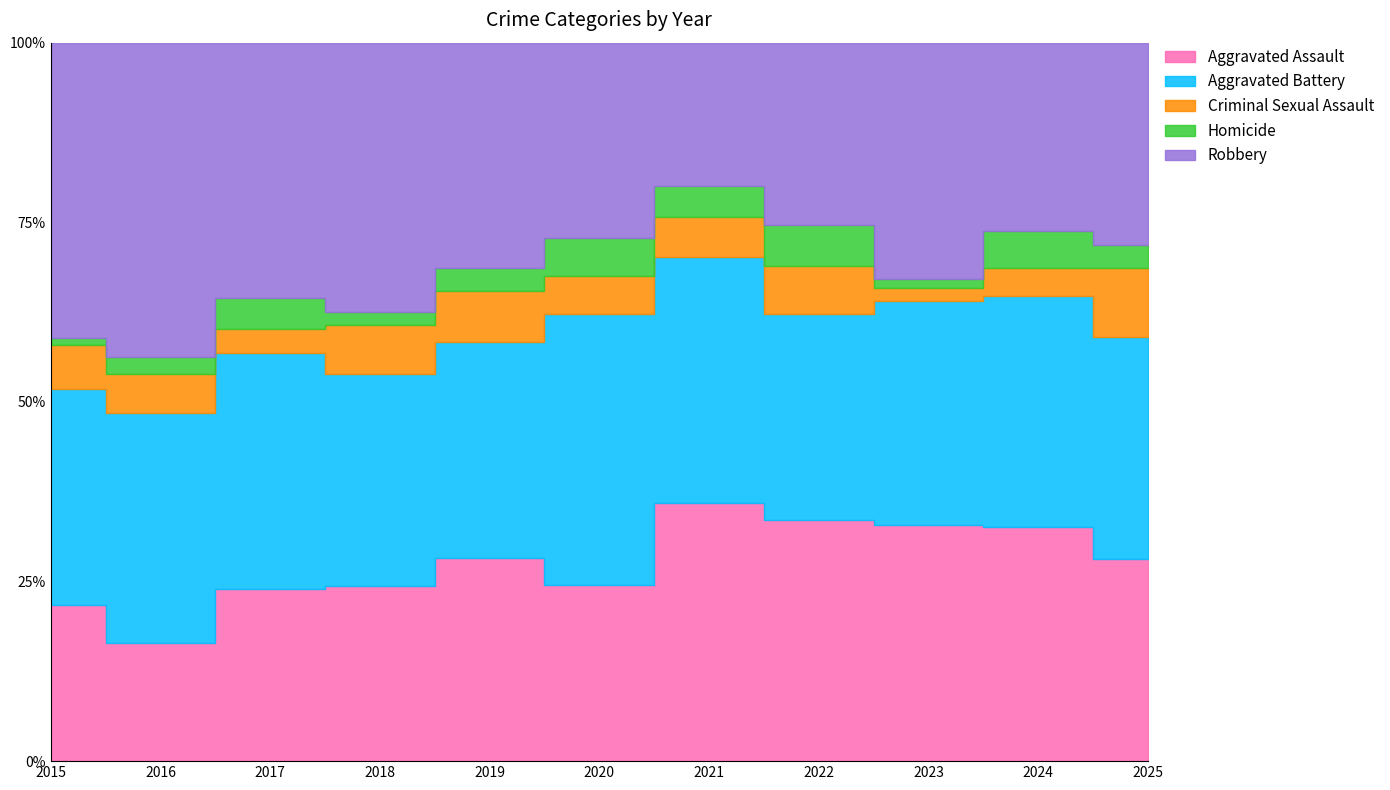

What is the sum of the Aggravated Assault values at 2023 and 2020?

121